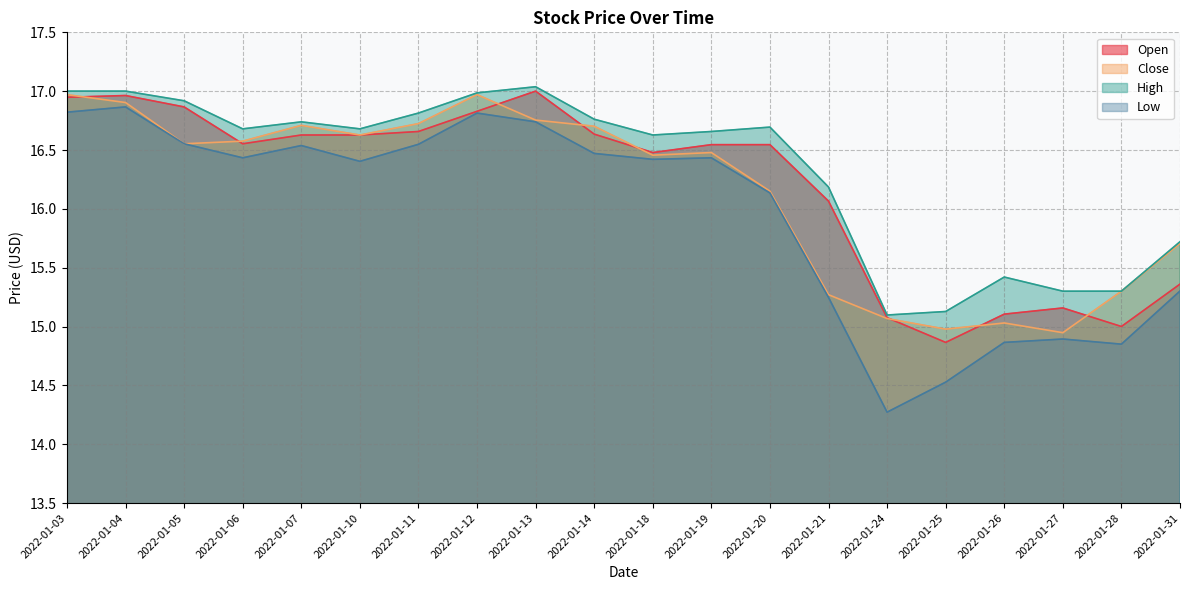

Rank the series at 2022-01-18 from highest to lowest value.

High, Open, Close, Low